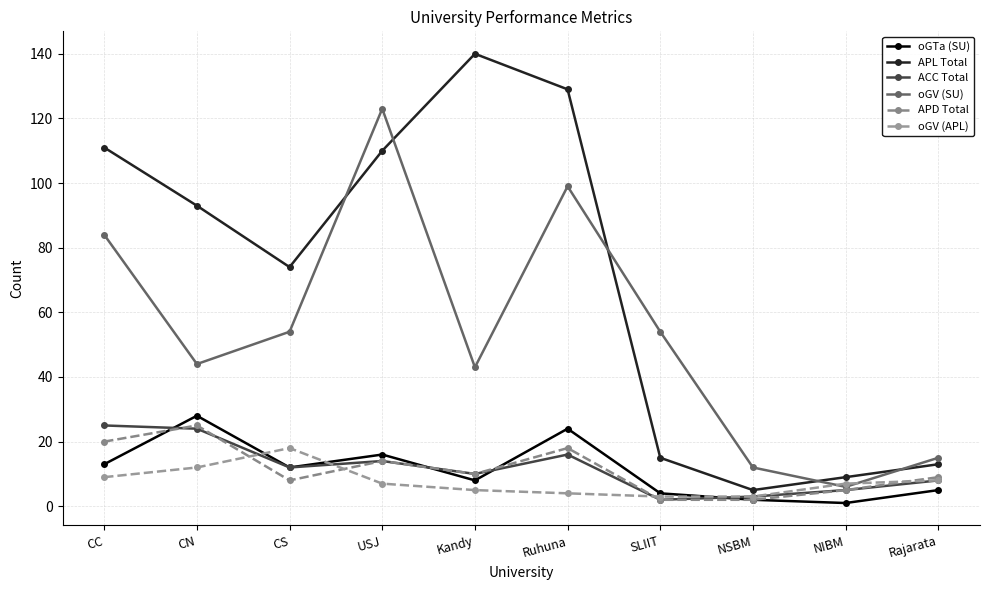

What value does the oGV (APL) series have at Rajarata, to the nearest 5?

10